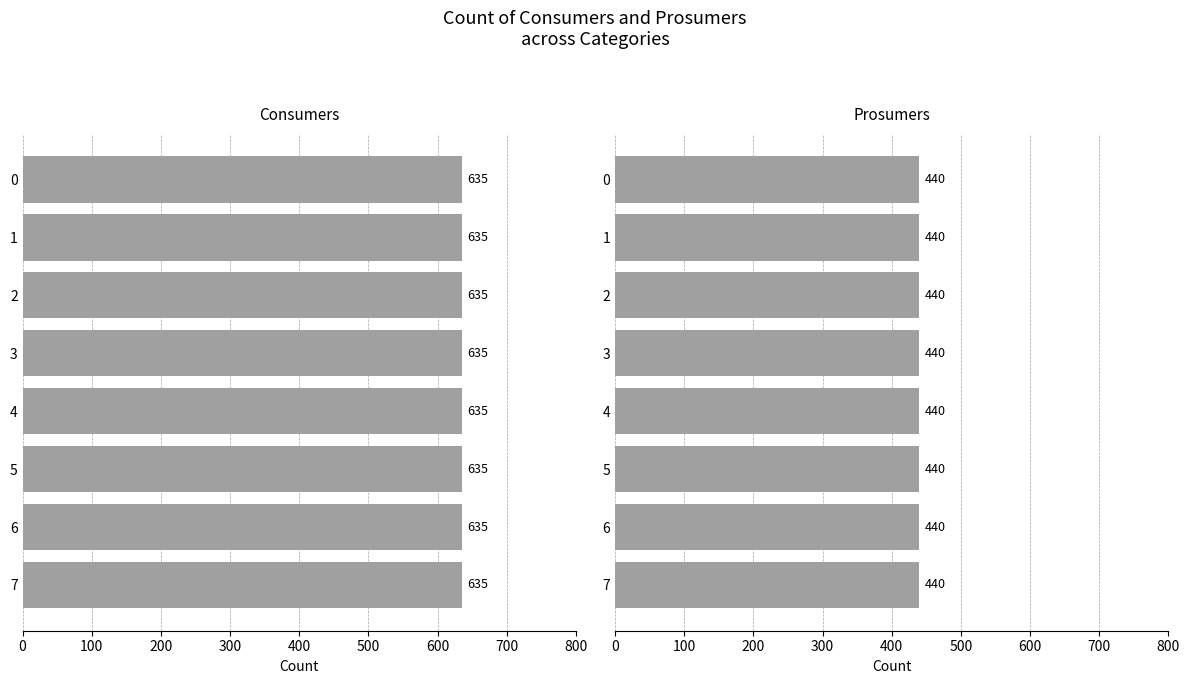

What is the average value of the Consumers series?

635